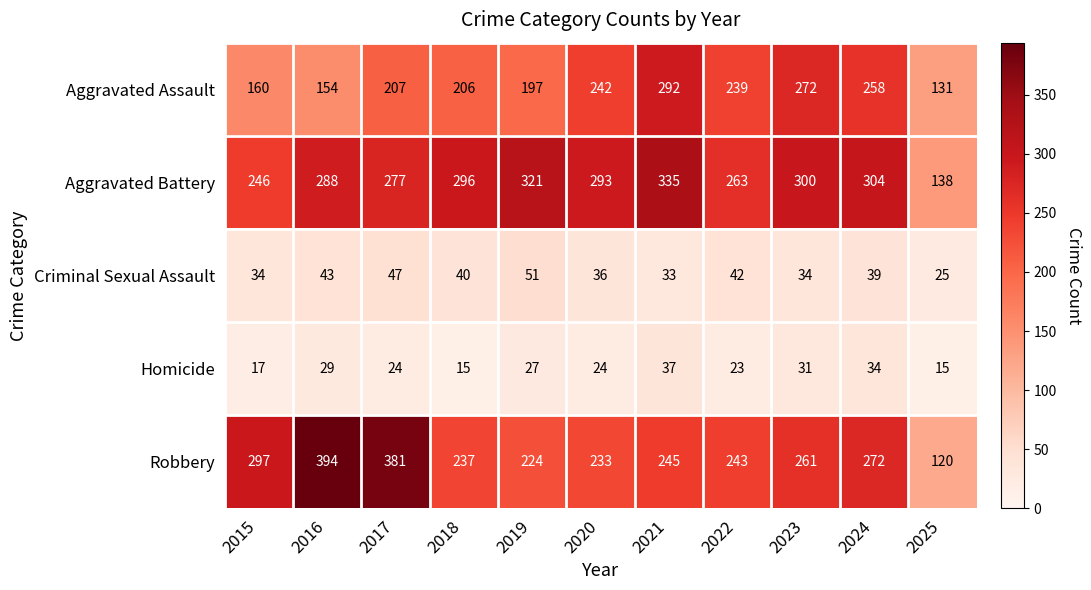

Where is Robbery nearest to the value 257?

2023